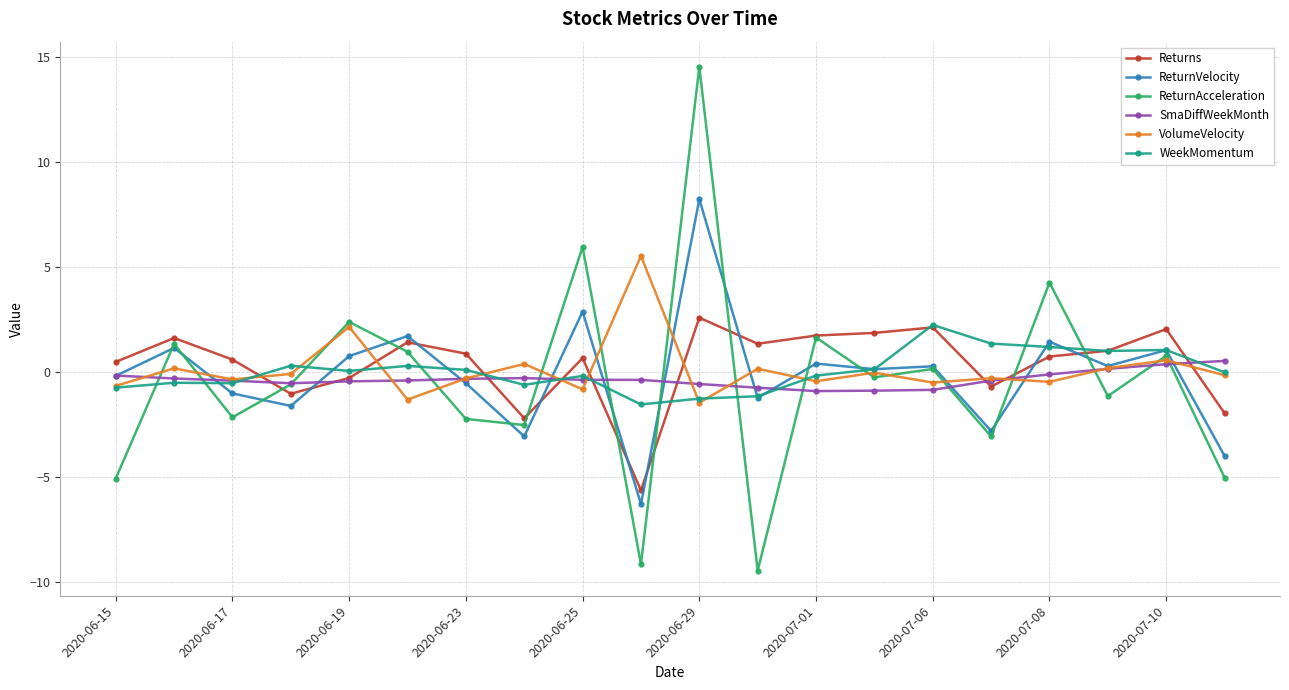

What is the minimum value shown in the chart?

-9.5